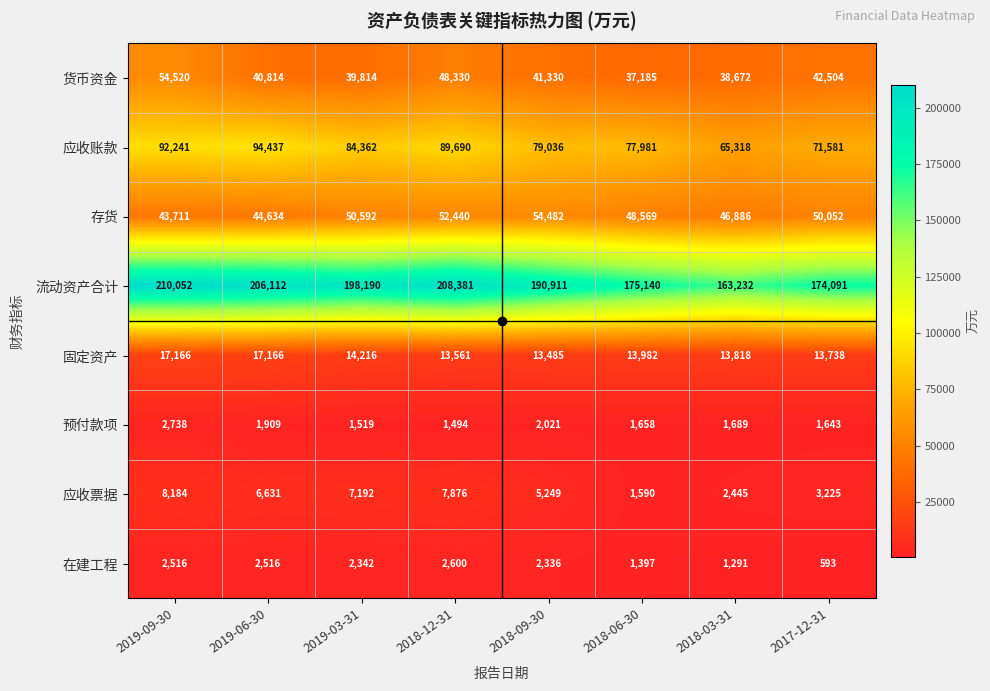

Which series changed the most between 2019-06-30 and 2018-12-31?

存货